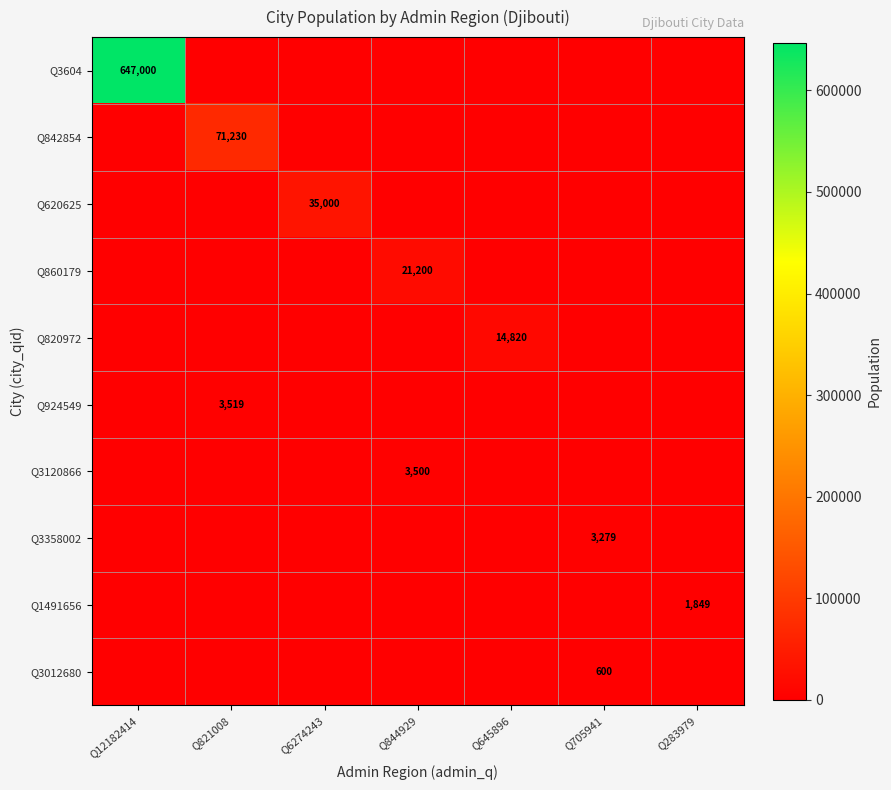

The value of Q820972 at Q645896 is 14820. True or false?

True